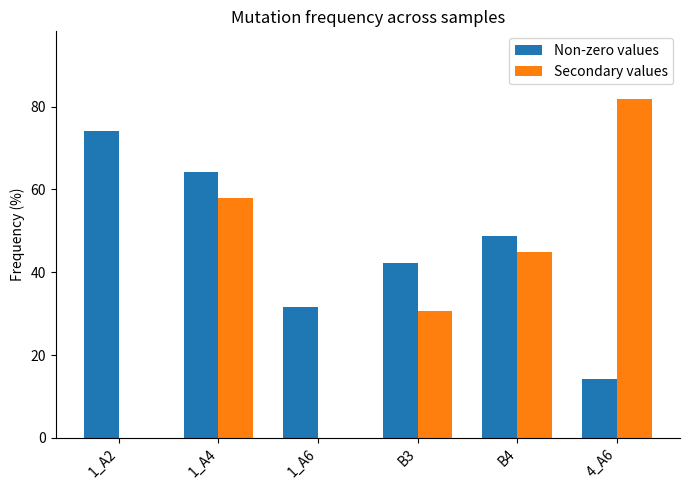

Does the chart contain stacked bars?

No